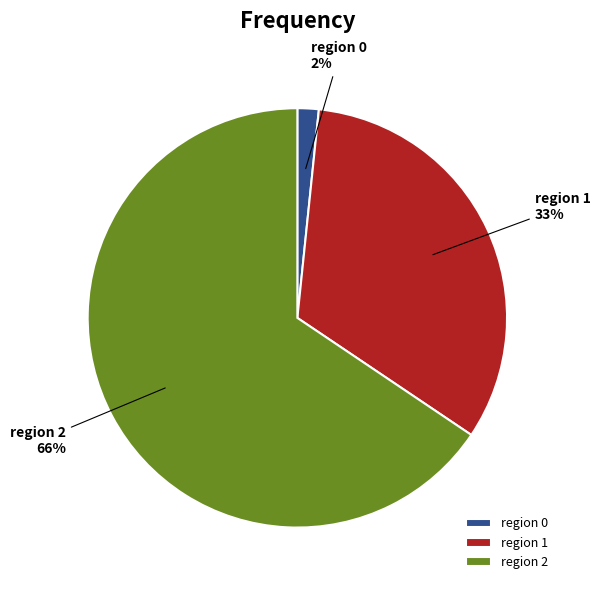

Which category accounts for the majority?

region 2